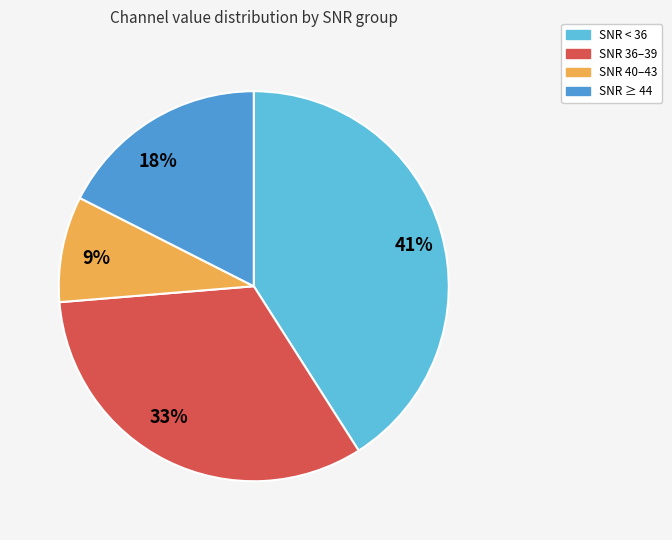

Is there any slice that represents more than half of the pie?

No